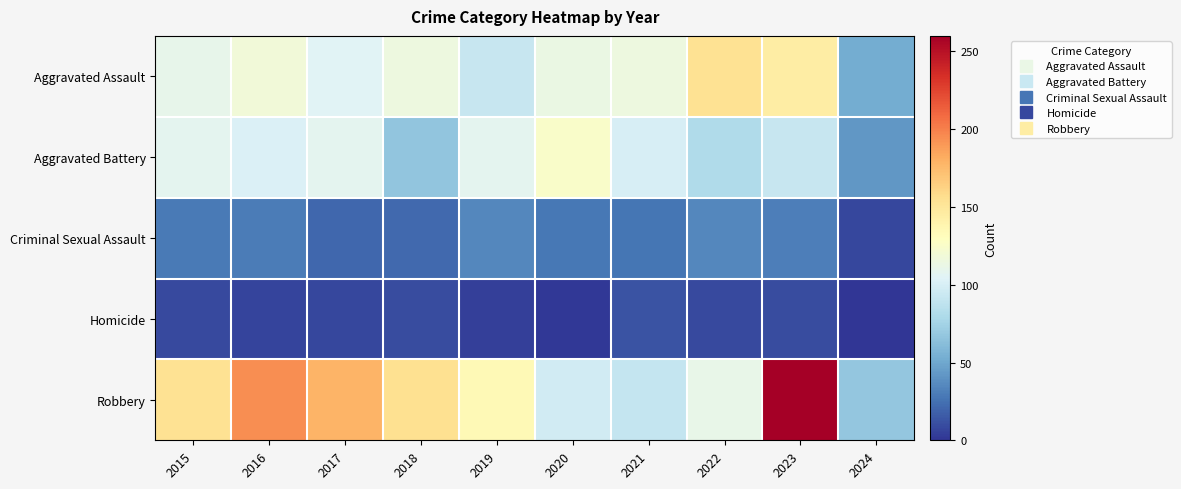

At which category is the sum across all series the highest?

2023